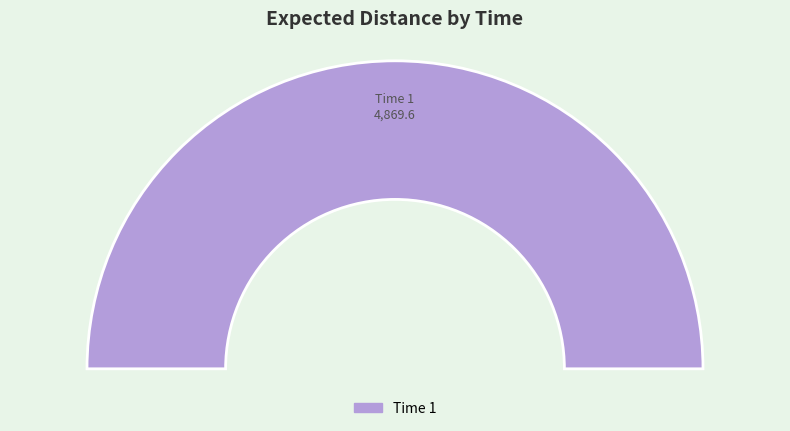

Combined, what portion of the pie is 0 and 1?

100.0%